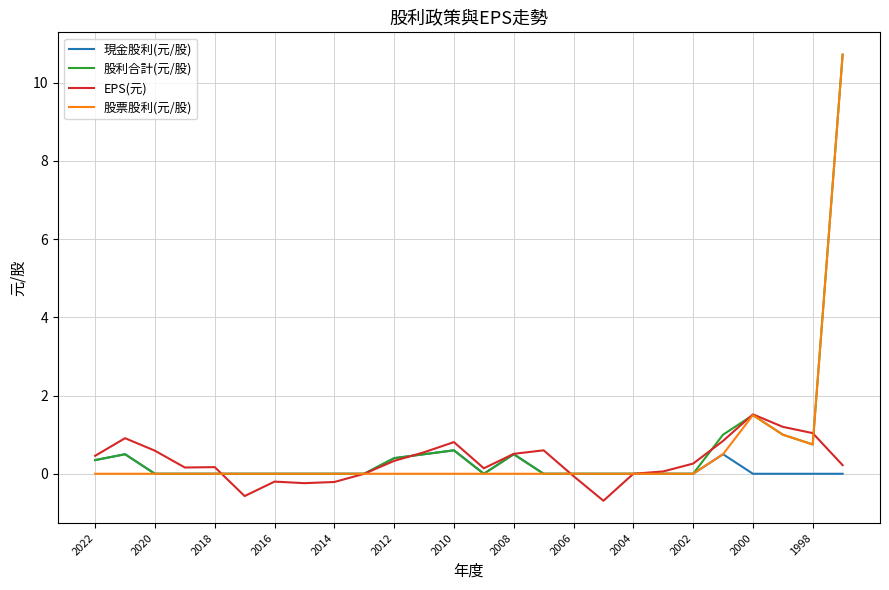

What is the difference between the second highest and second lowest values in the EPS(元) series?

1.8